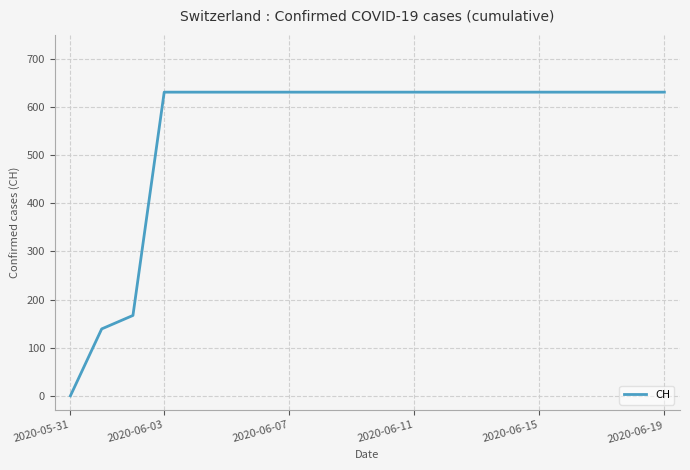

What is the difference between the maximum and minimum values?

631